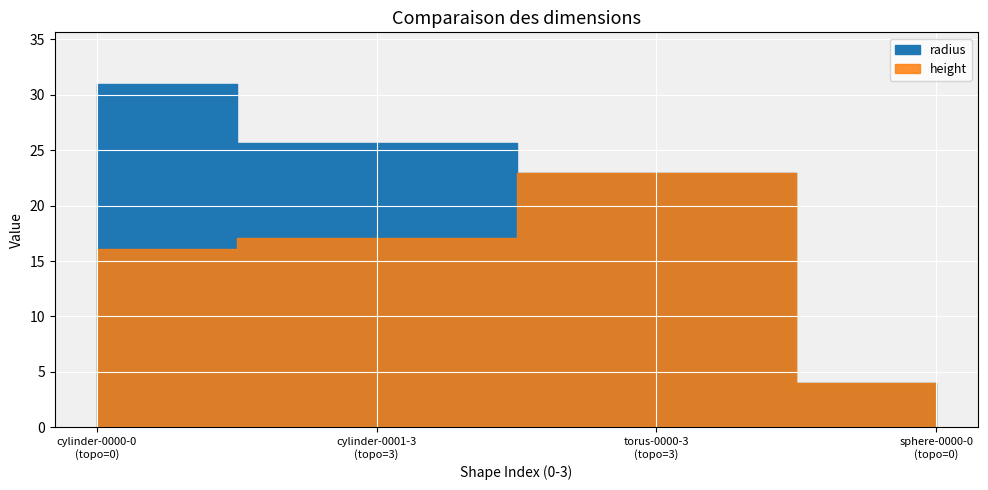

Which series has the largest total across all categories?

radius